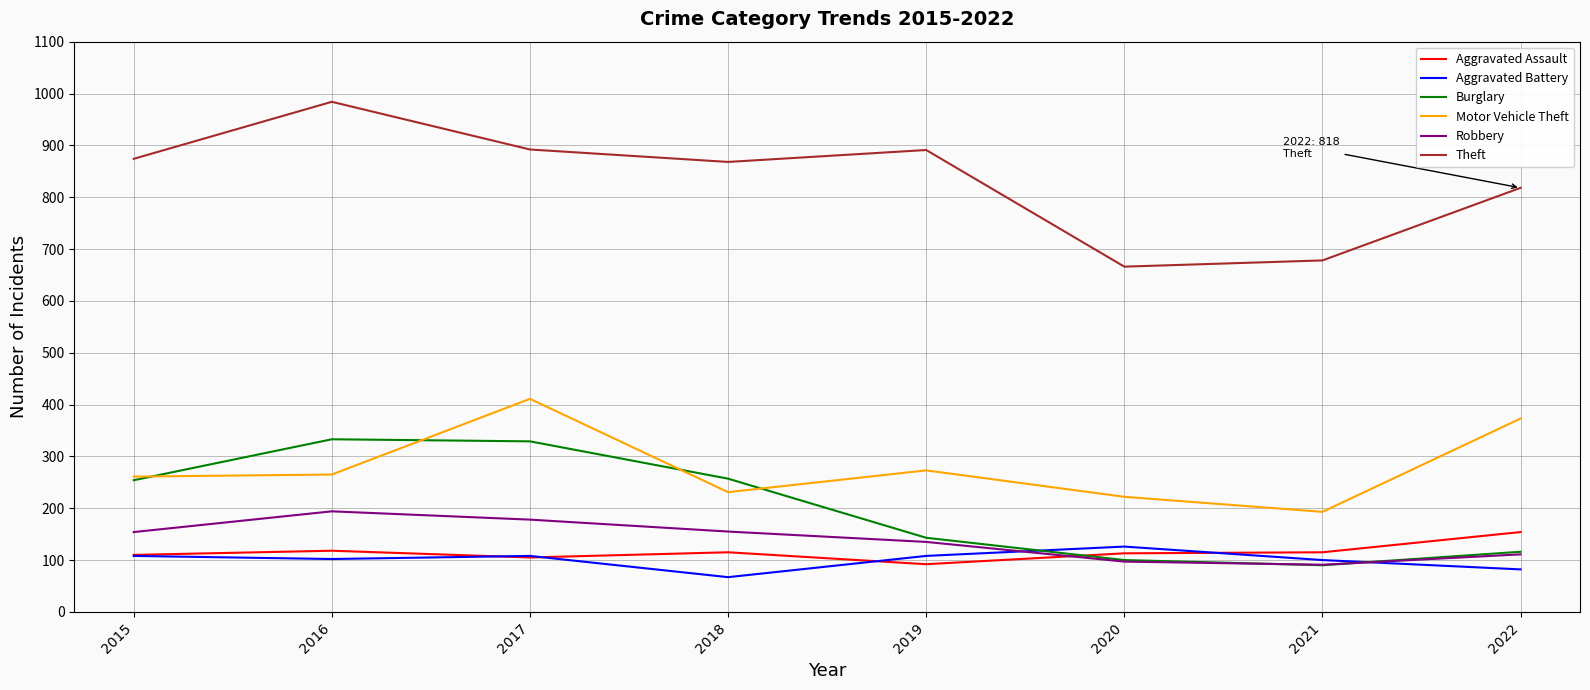

Does the chart display data point markers on the line(s)?

No